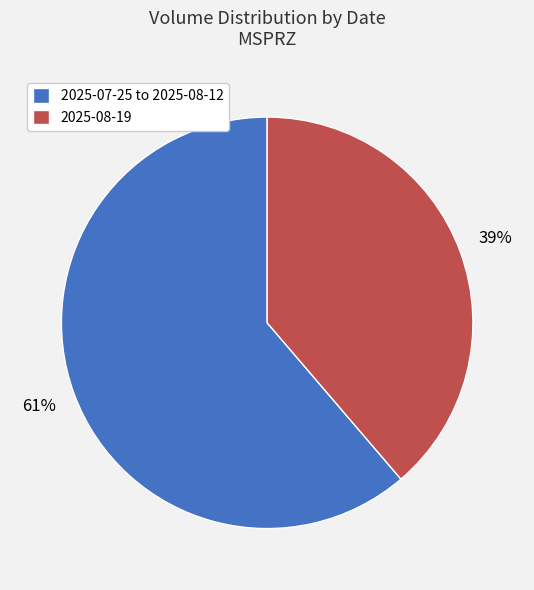

Is the sum of 2025-08-19 and 2025-07-25 to 2025-08-12 greater than half?

Yes